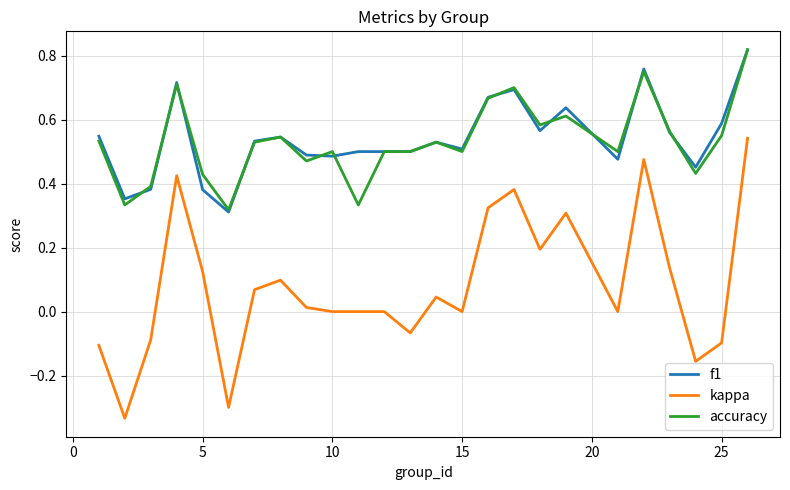

True or false: kappa and f1 intersect in this chart.

False